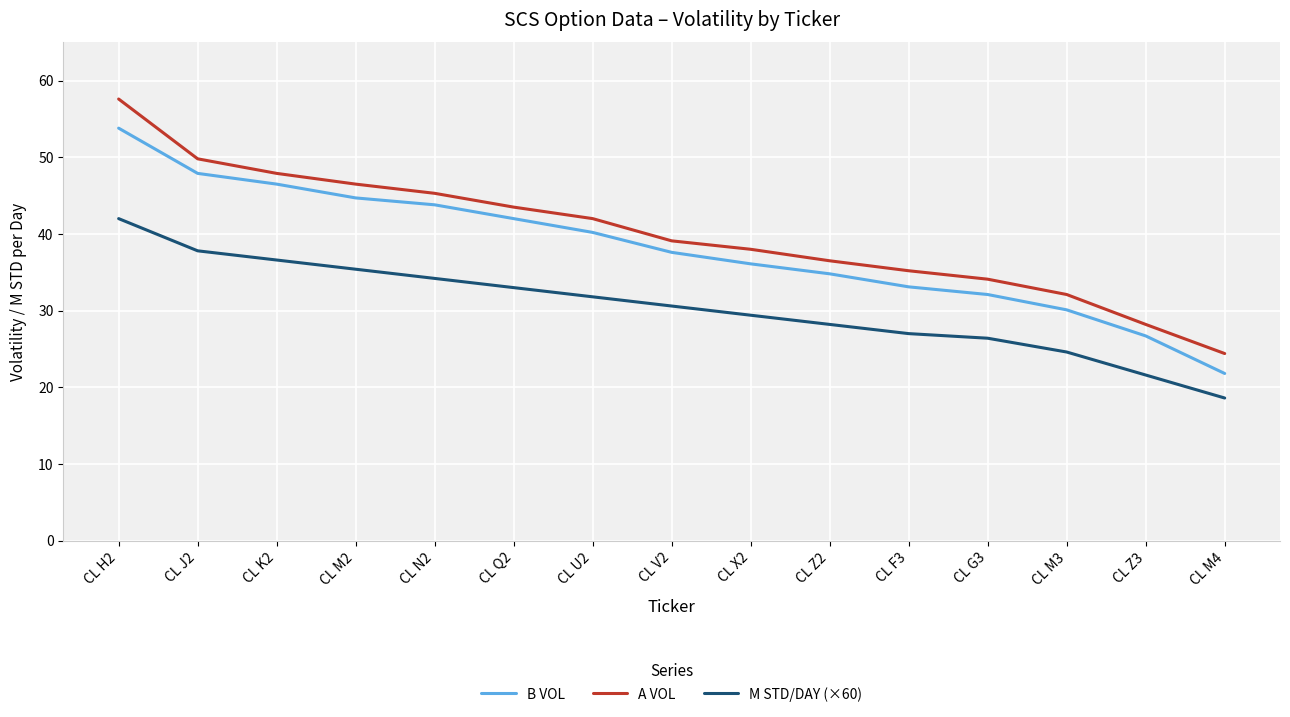

Reading right to left, what are all the values shown in this chart?

B VOL: 21.8	26.7	30.1	32.1	33.1	34.8	36.1	37.6	40.2	42.0	43.8	44.7	46.5	47.9	53.8
A VOL: 24.4	28.2	32.1	34.1	35.2	36.5	38.0	39.1	42.0	43.5	45.3	46.5	47.9	49.8	57.6
M STD/DAY (×60): 18.6	21.6	24.6	26.4	27.0	28.2	29.4	30.6	31.8	33.0	34.2	35.4	36.6	37.8	42.0